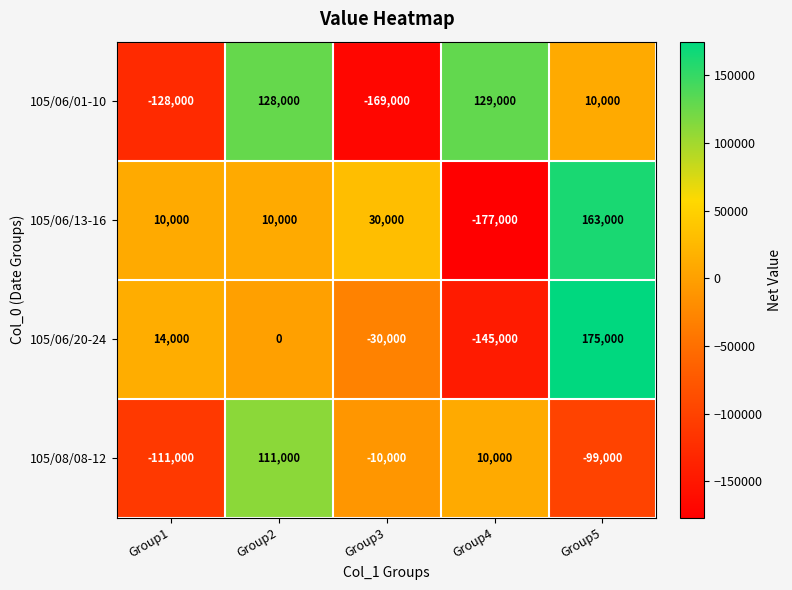

True or false: 105/06/13-16 has a value of 30000 at Group3.

True